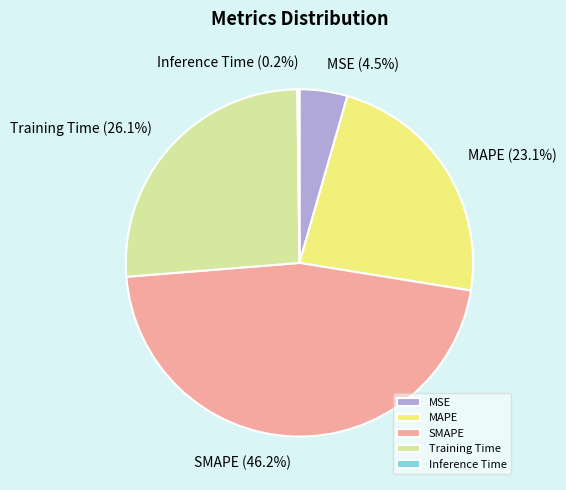

What portion of the pie excludes Training Time?

73.9%